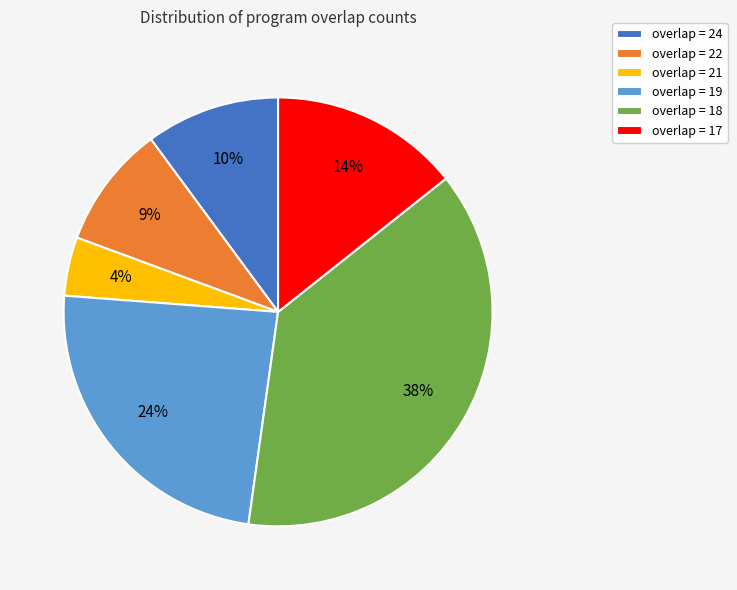

Is the sum of overlap = 17 and overlap = 19 greater than half?

No